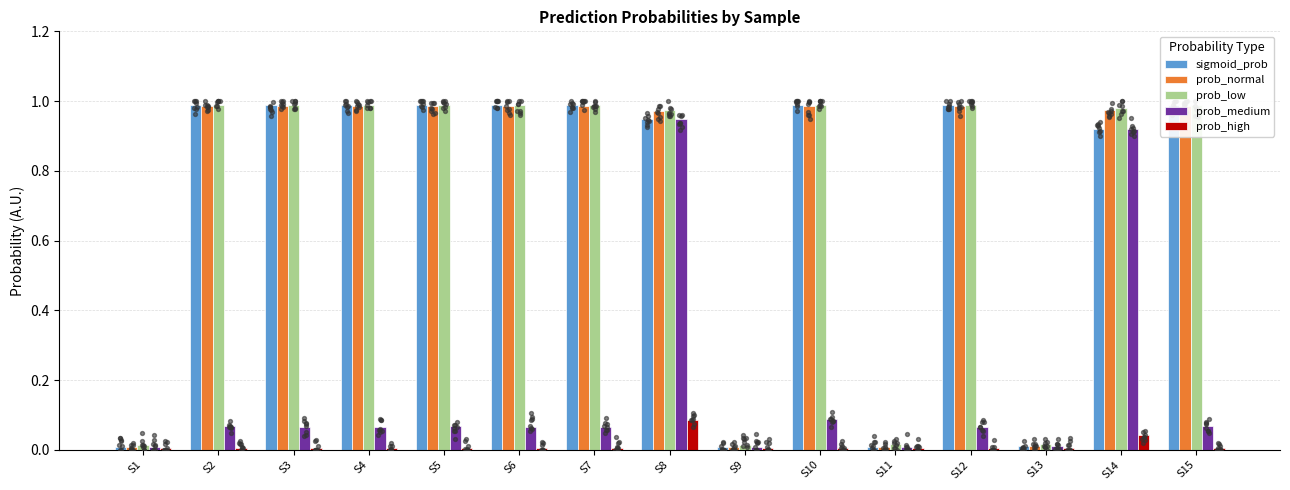

At which category is the sum across all series the highest?

S8